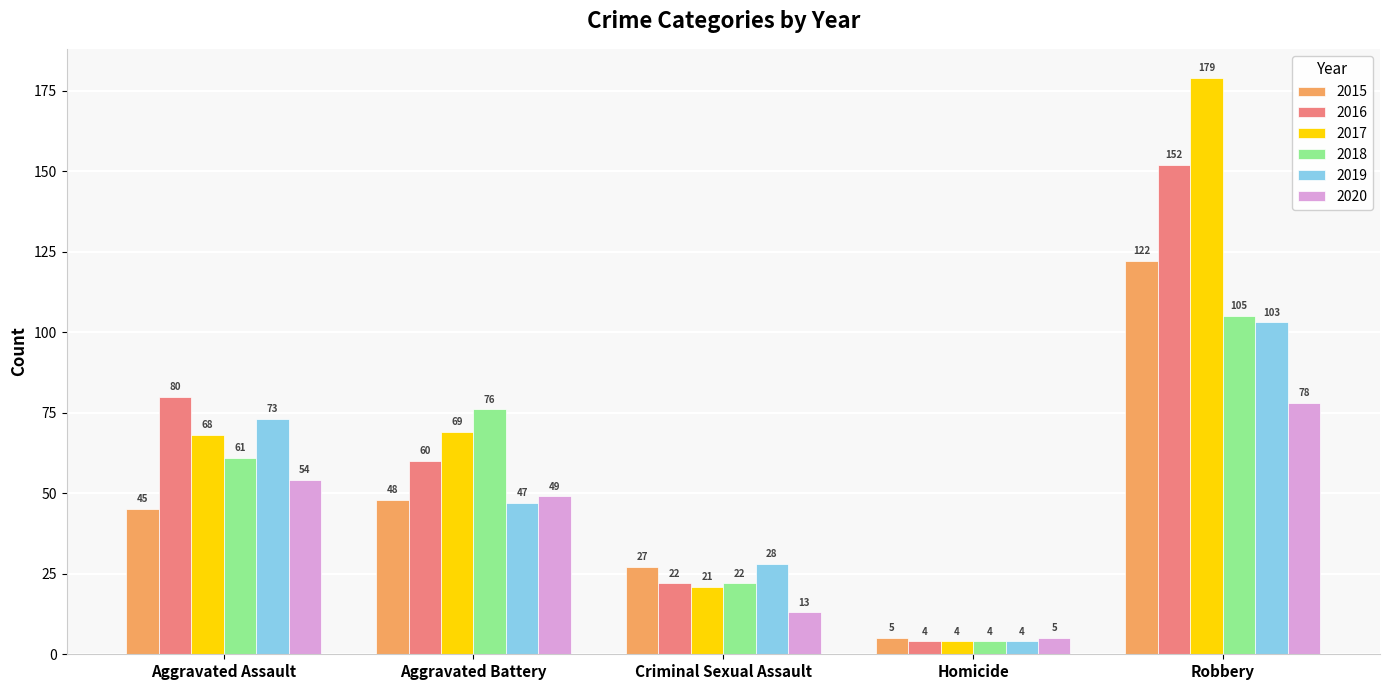

Reading left to right, list all the values displayed in this chart.

2015: 45	48	27	5	122
2016: 80	60	22	4	152
2017: 68	69	21	4	179
2018: 61	76	22	4	105
2019: 73	47	28	4	103
2020: 54	49	13	5	78